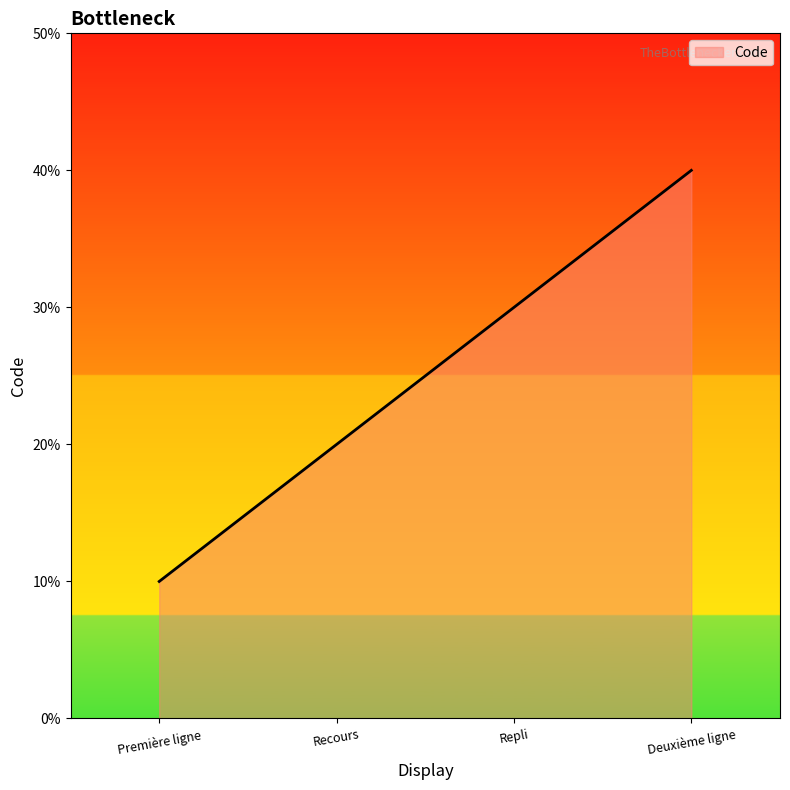

How many lines are shown in the chart?

1